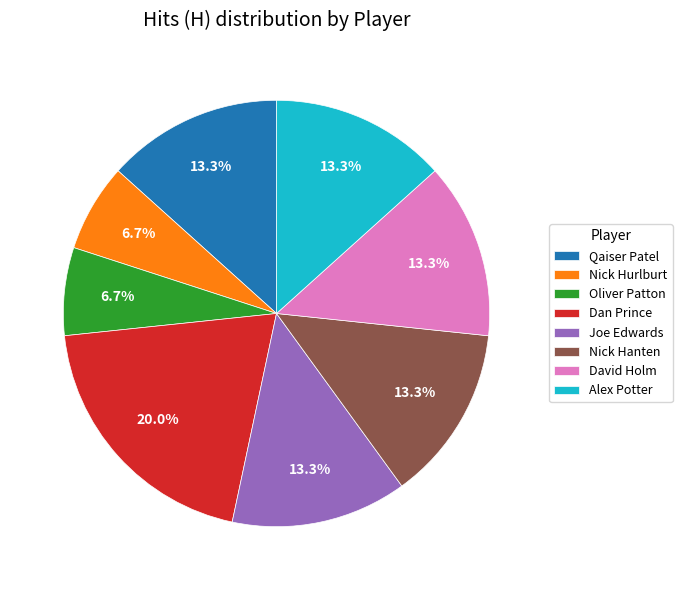

How much of the chart is everything except Qaiser Patel?

86.7%